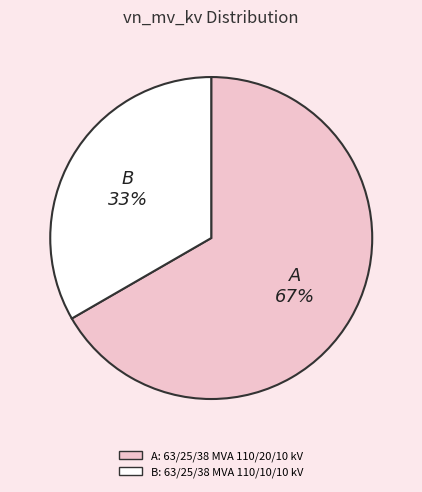

To the nearest percent, what is the average slice percentage?

50%